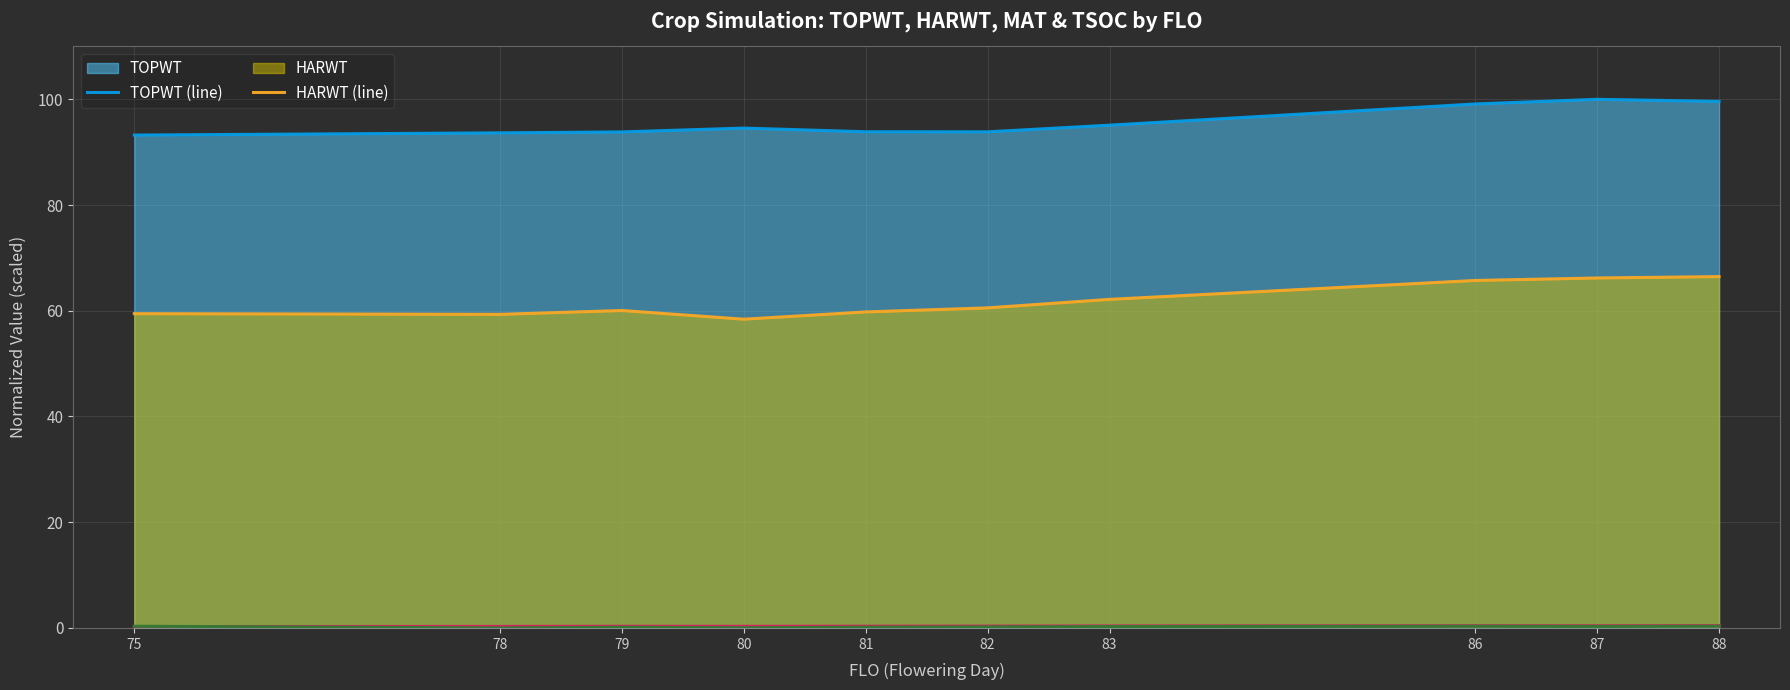

Reading right to left, list all the values displayed in this chart.

TOPWT (line): 88=99.6	87=100.0	86=99.1	83=95.1	82=93.8	81=93.9	80=94.6	79=93.8	78=93.7	75=93.2
HARWT (line): 88=66.5	87=66.2	86=65.7	83=62.2	82=60.5	81=59.8	80=58.4	79=60.0	78=59.3	75=59.4
MAT (line): 88=0.4	87=0.4	86=0.4	83=0.4	82=0.4	81=0.3	80=0.3	79=0.3	78=0.3	75=0.3
TSOC (line): 88=0.3	87=0.3	86=0.3	83=0.3	82=0.2	81=0.1	80=0.0	79=0.1	78=0.0	75=0.3